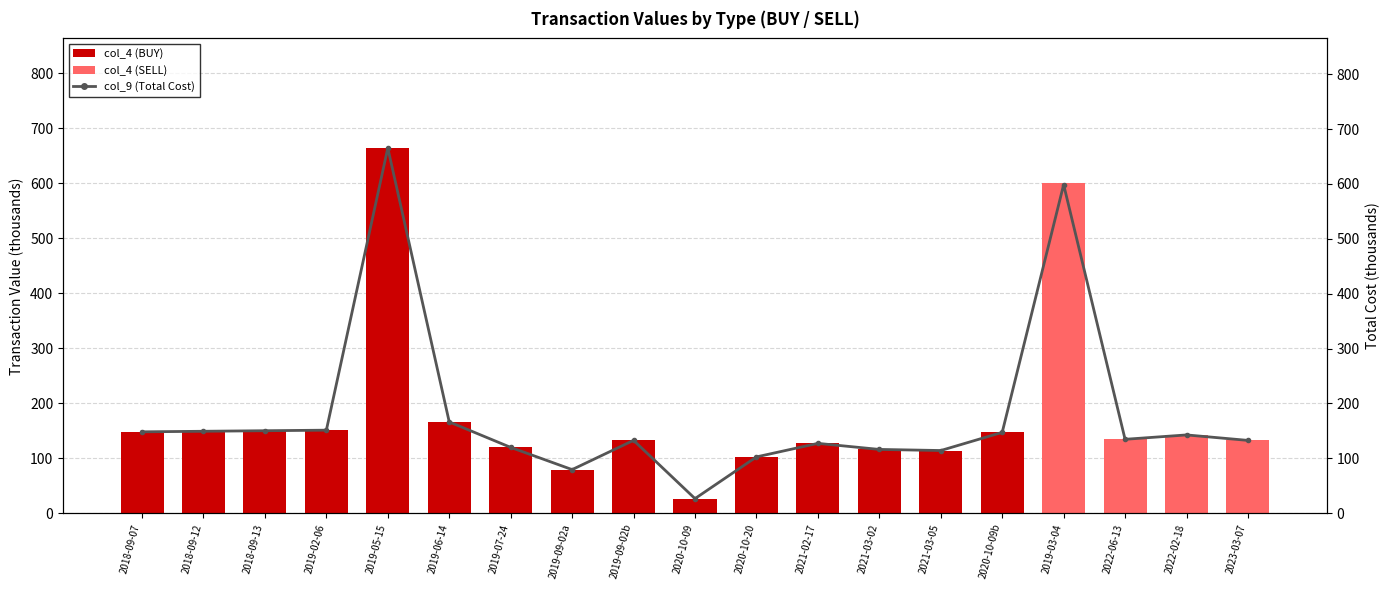

What position from the right is 2018-09-12?

18